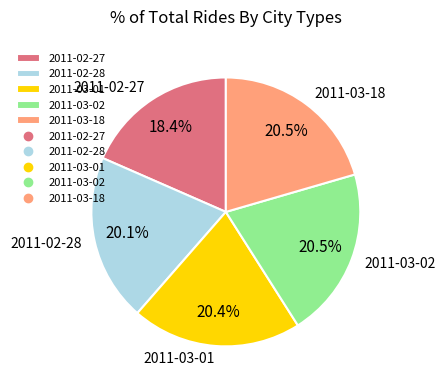

To the nearest percent, what is the difference between the largest and smallest slice percentages?

2%